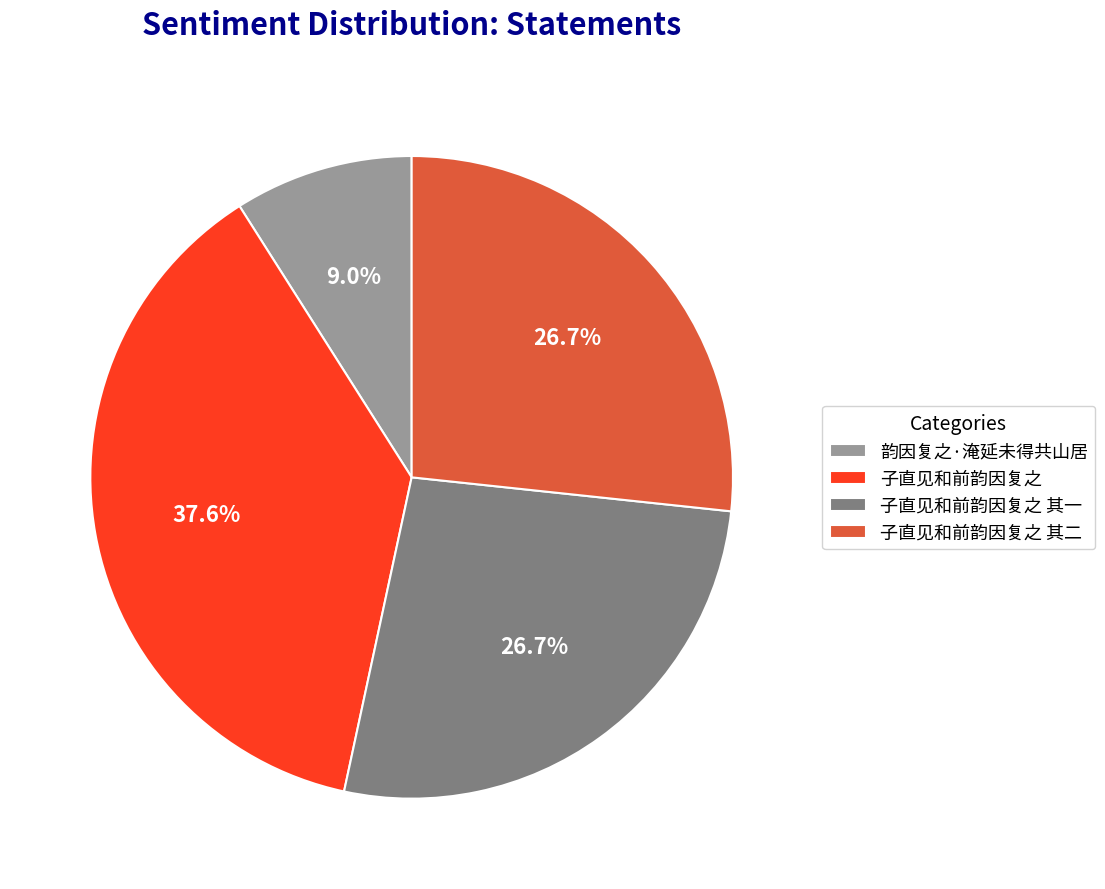

Which slice is the largest?

子直见和前韵因复之